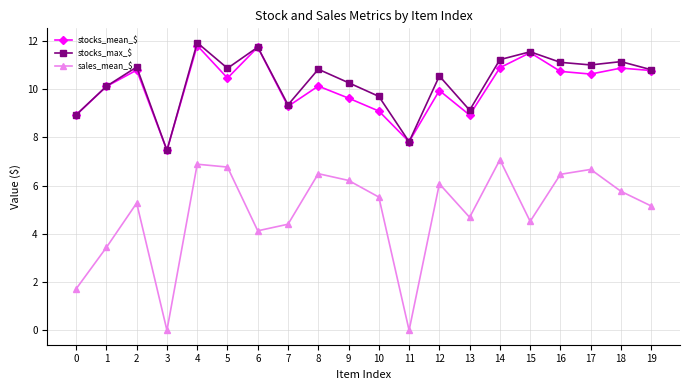

At which category does sales_mean_$ reach its first local valley?

3